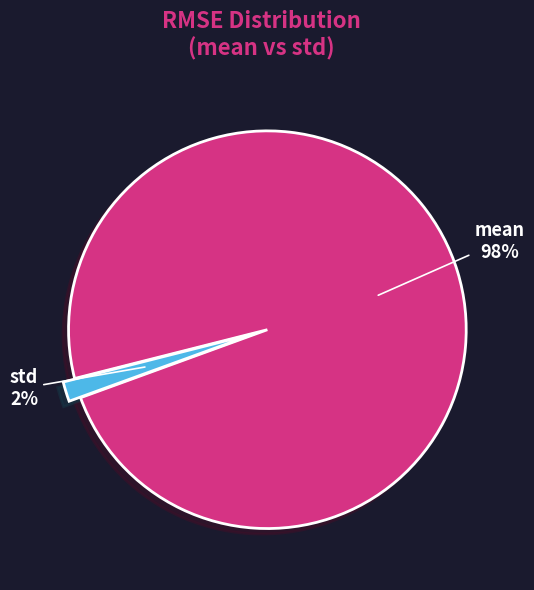

How many segments does this pie chart have?

2